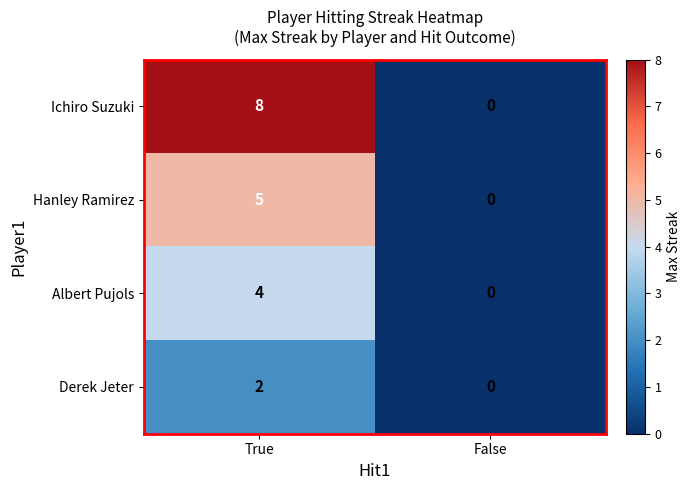

Read the Albert Pujols value at True.

4